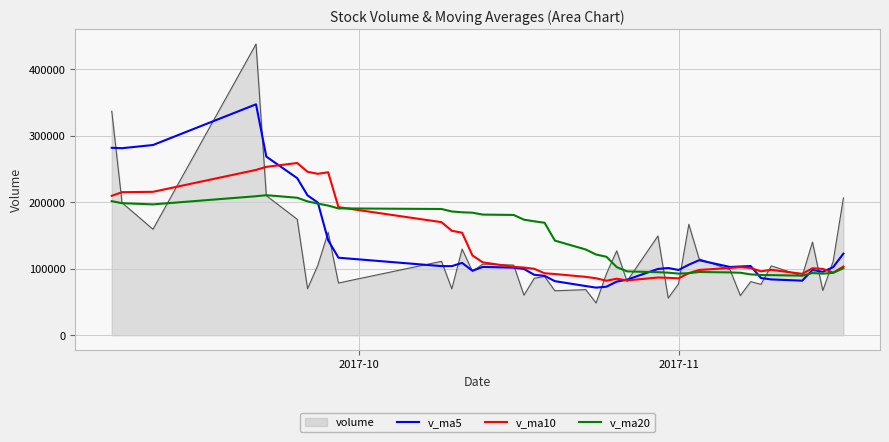

Rank the series by their maximum value, from highest to lowest.

volume, v_ma5, v_ma10, v_ma20